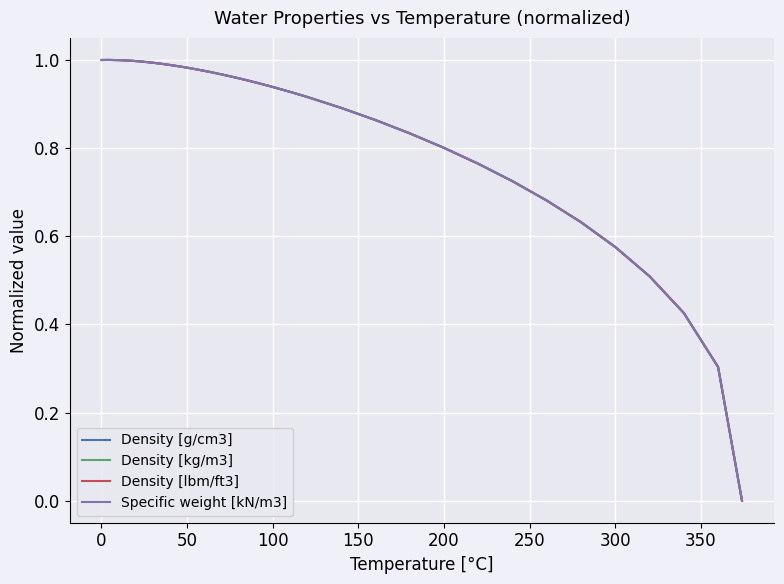

The value of Density [kg/m3] at 300 is 0.1. True or false?

False